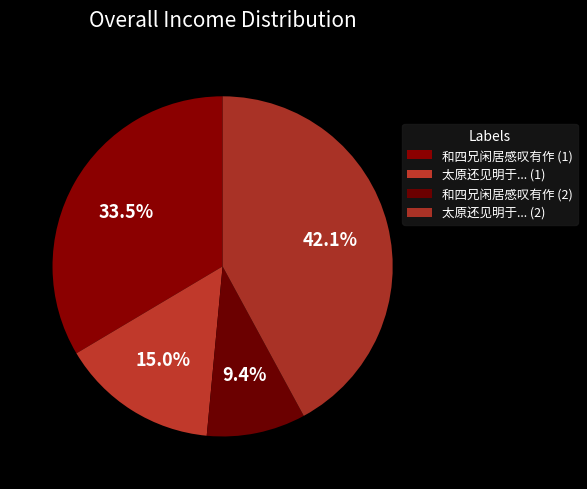

How many segments does this pie chart have?

4